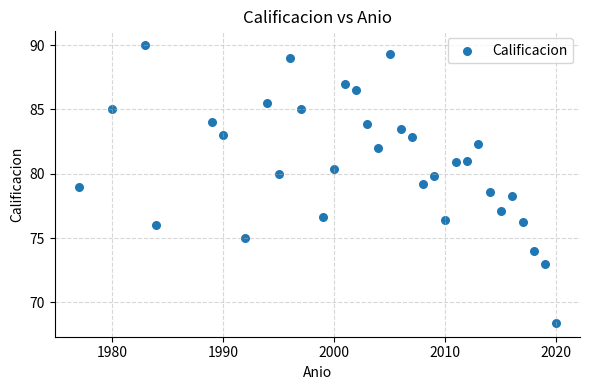

What is the range of Y values (max minus min)?

21.6